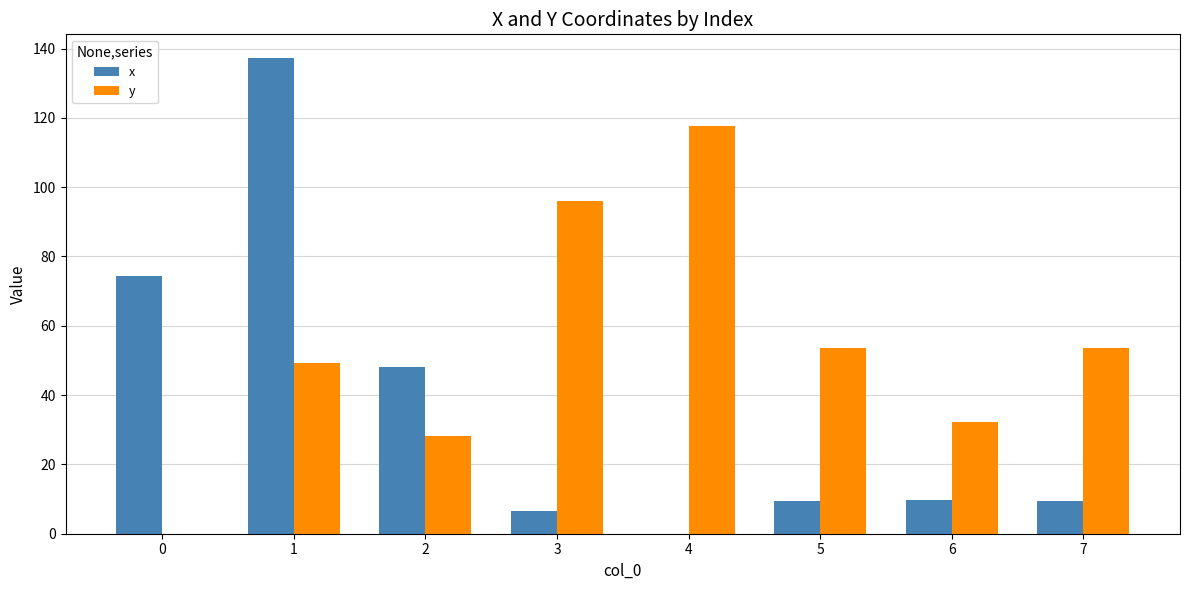

How many data points does each series have?

8